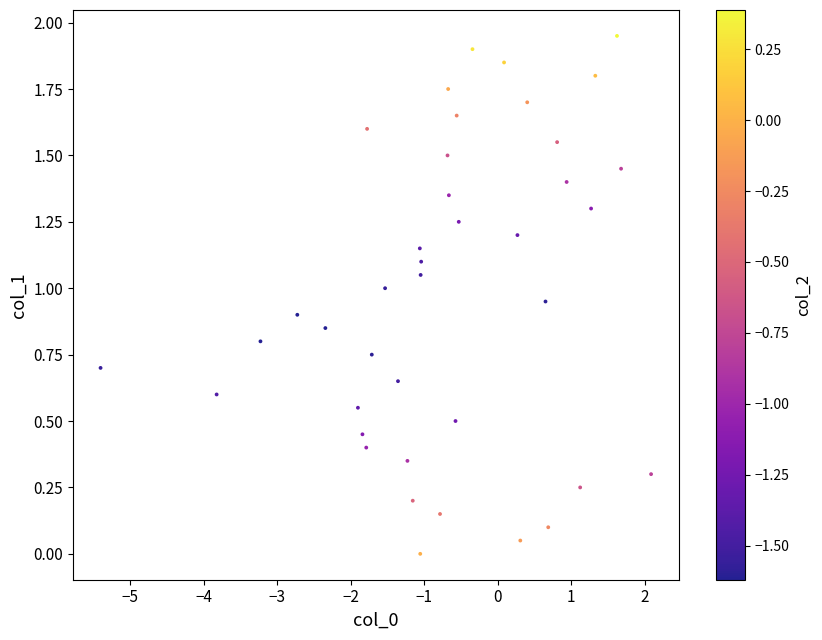

What is the range of X values (max minus min)?

7.5